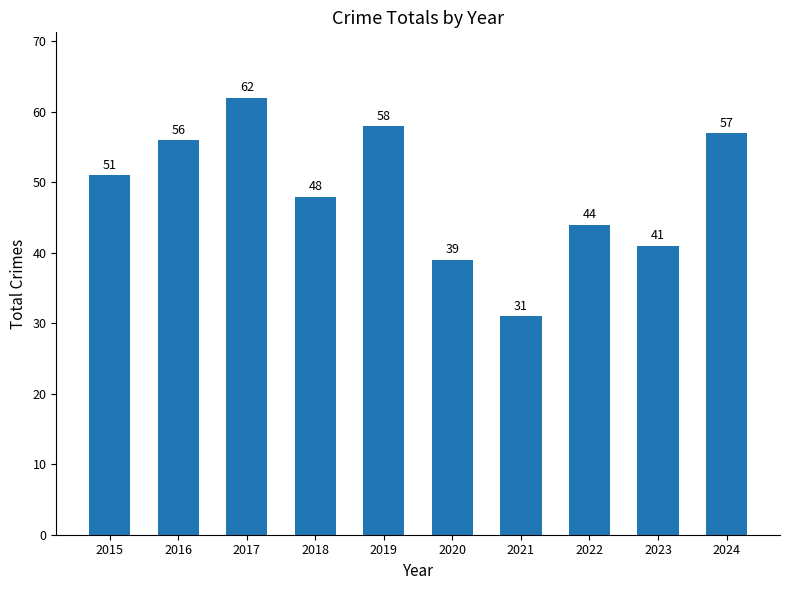

Read the value at 2024.

57